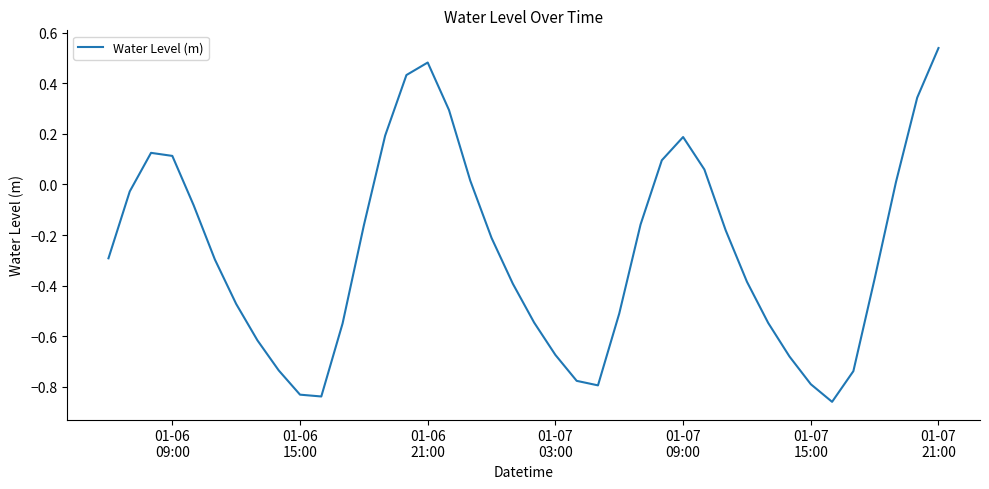

Is this an area chart (filled region under the line)?

No